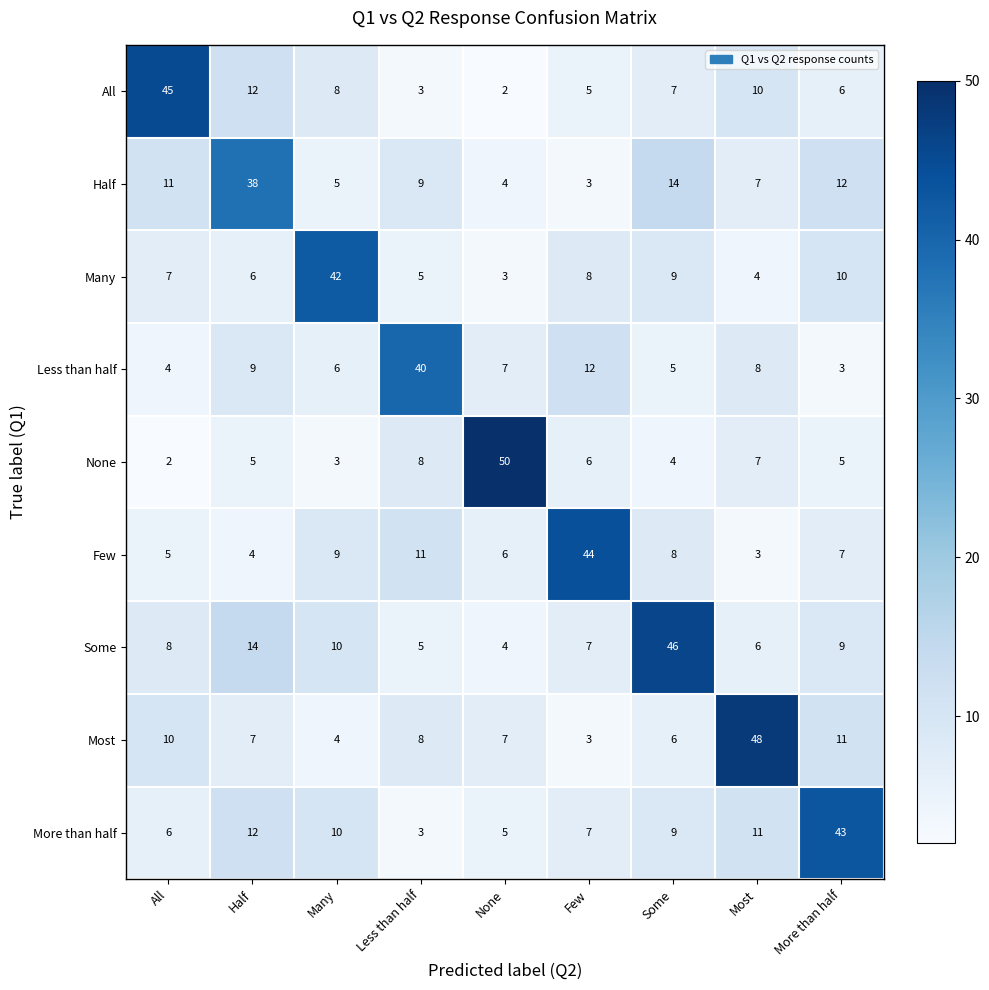

What is the lowest value of the Few series?

3